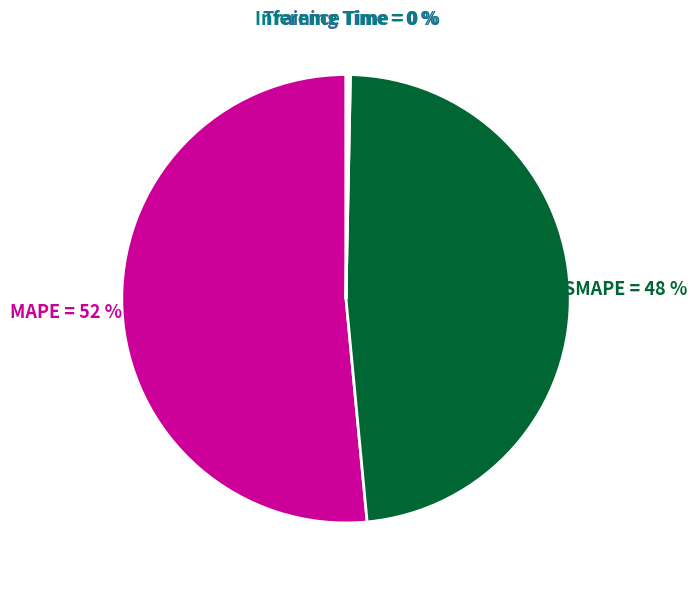

To the nearest percent, what is the average slice percentage?

25%